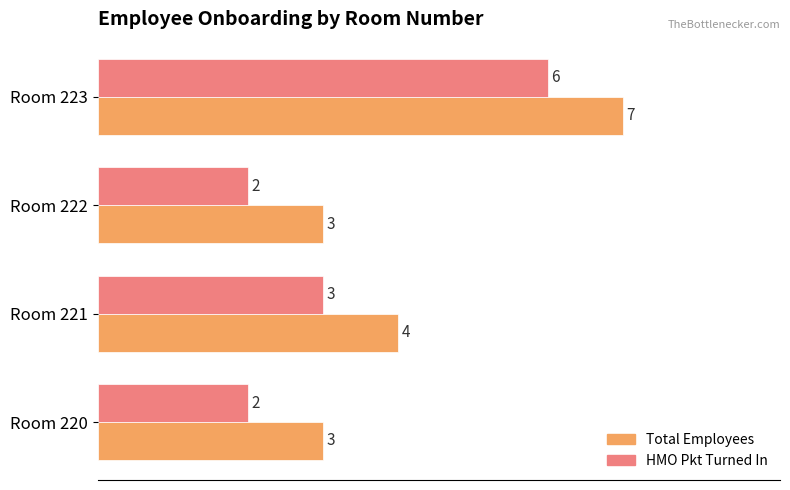

What is the total value across all series at Room 221?

7